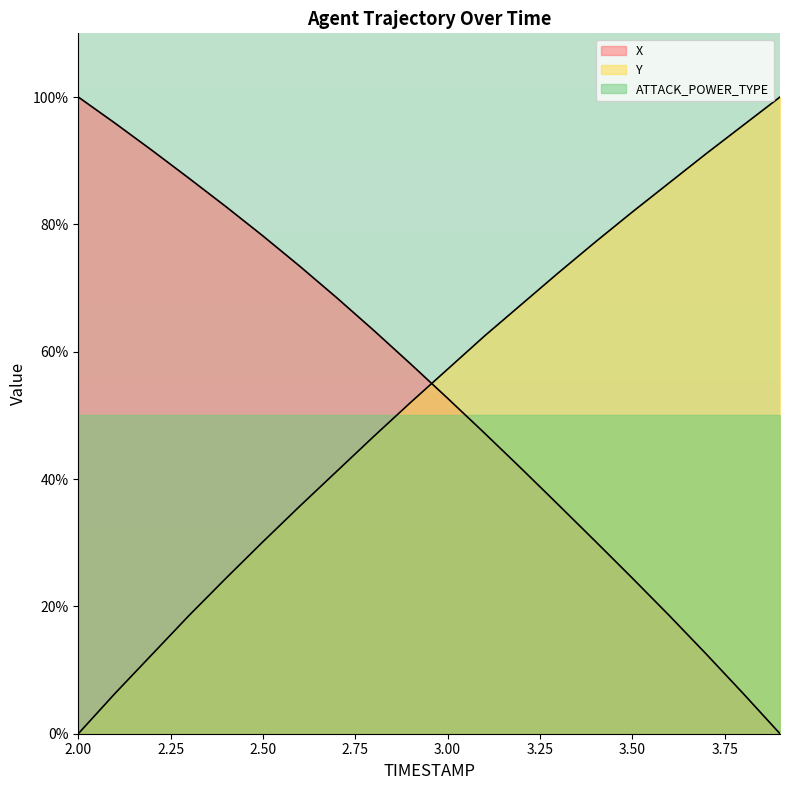

Does the chart have visible grid lines?

No